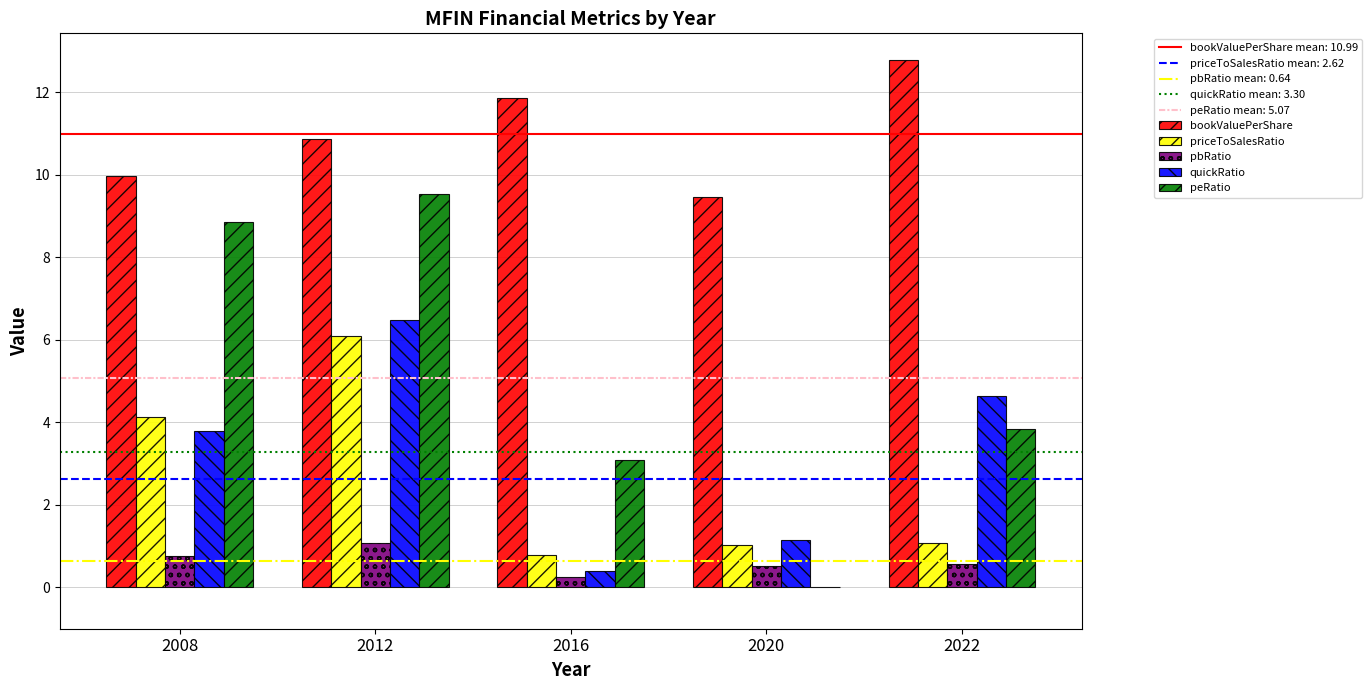

Which category has the highest value across all series?

2022